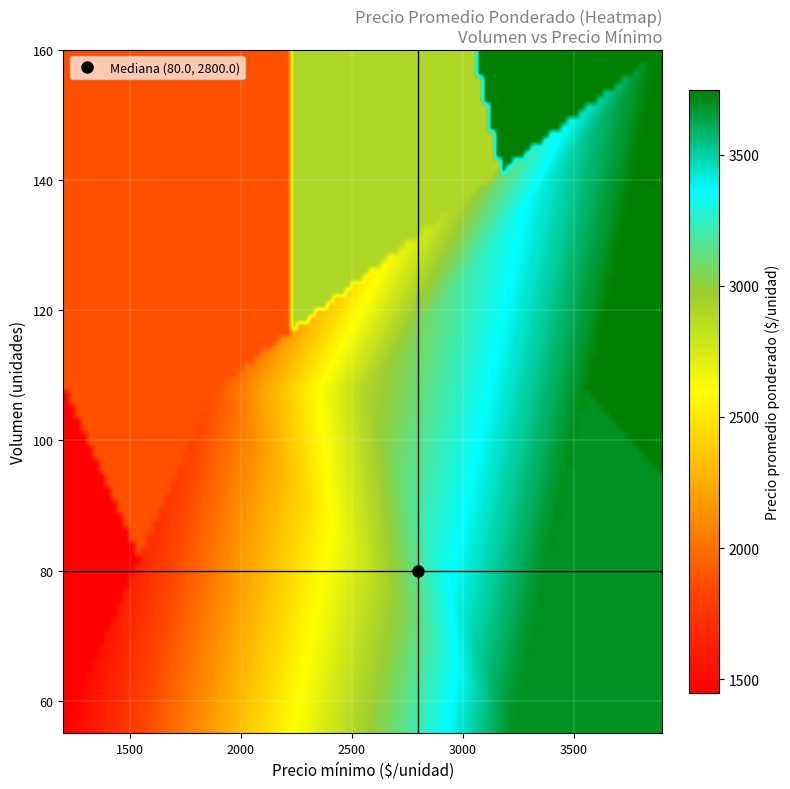

Reading left to right, list all the values displayed in this chart.

65_3600=3692	80_1800=1875	150_3700=3747	80_2800=2900	65_1400=1446